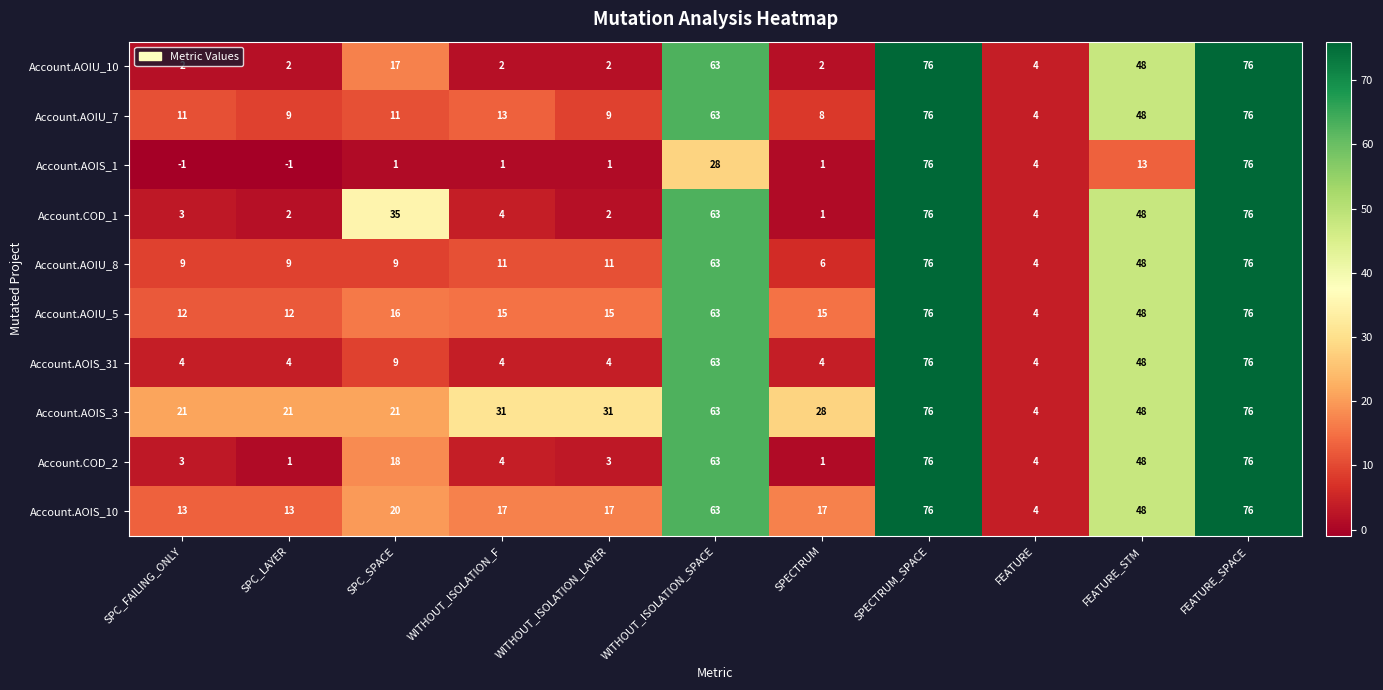

At which label does Account.AOIS_10 first exceed 17?

SPC_SPACE